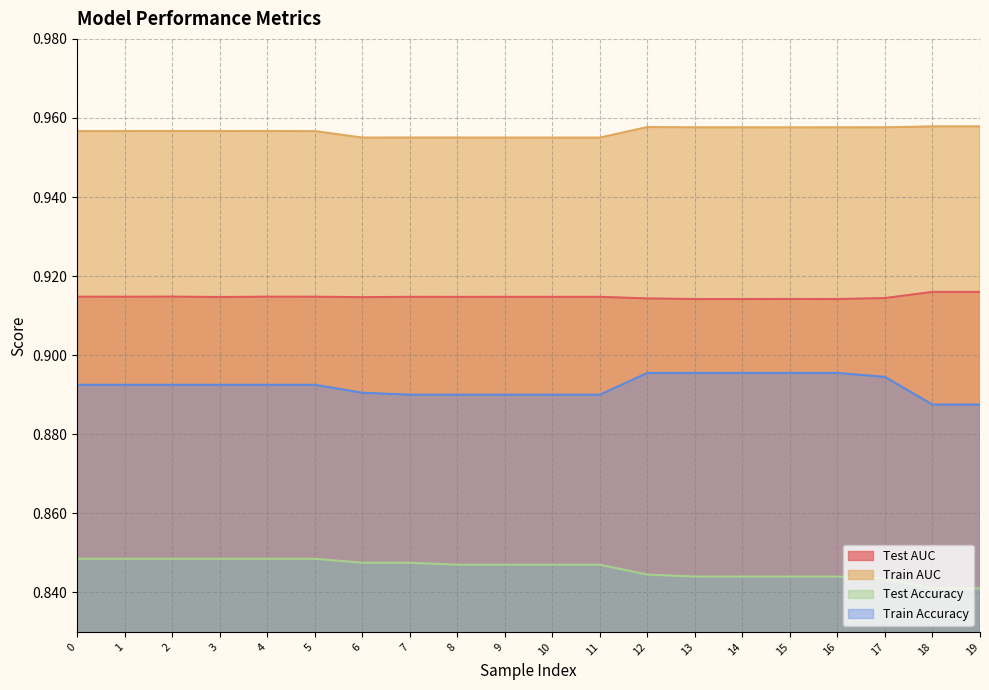

How many lines are shown in the chart?

4